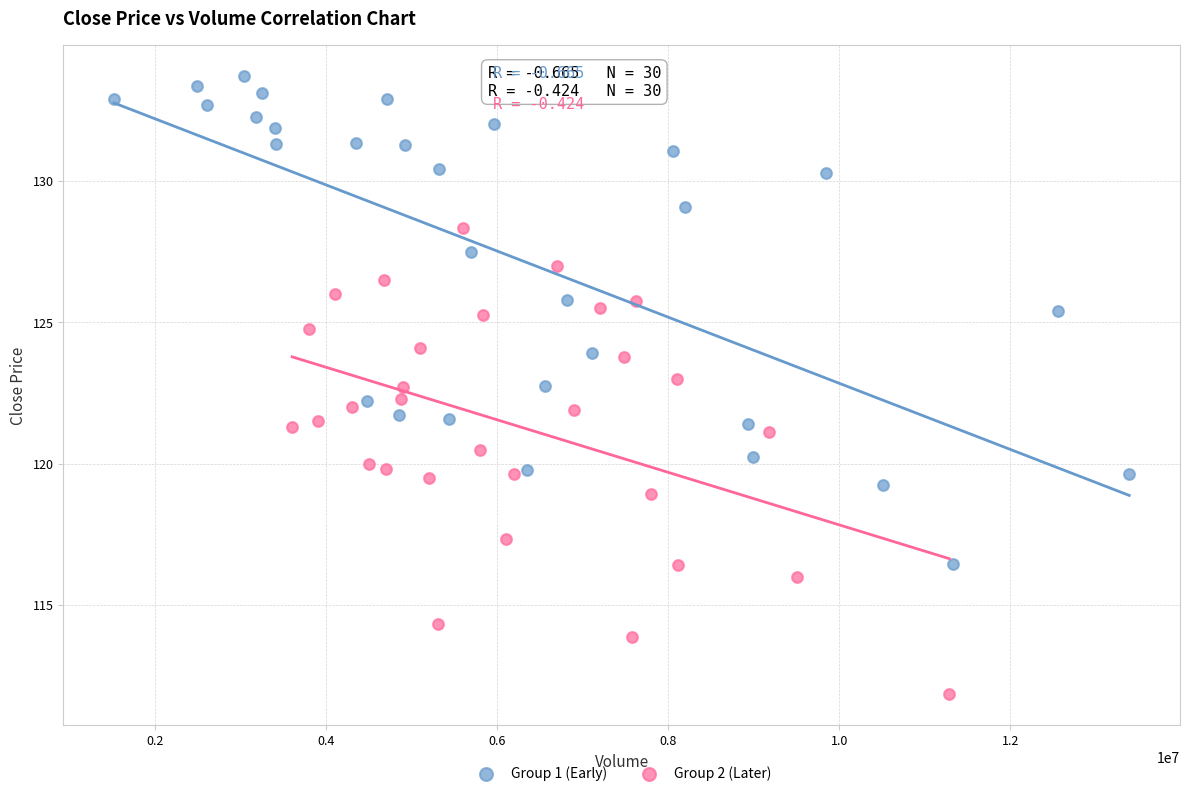

Which series contains the highest Y value?

Group 1 (Early)